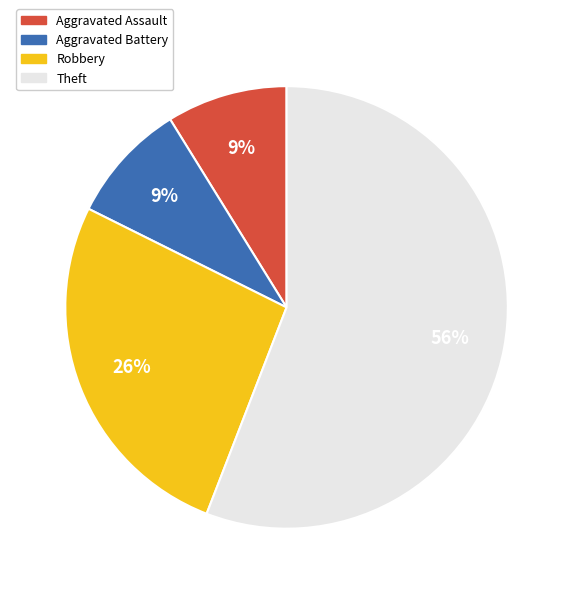

To the nearest percent, what percentage of the pie is Theft?

56%